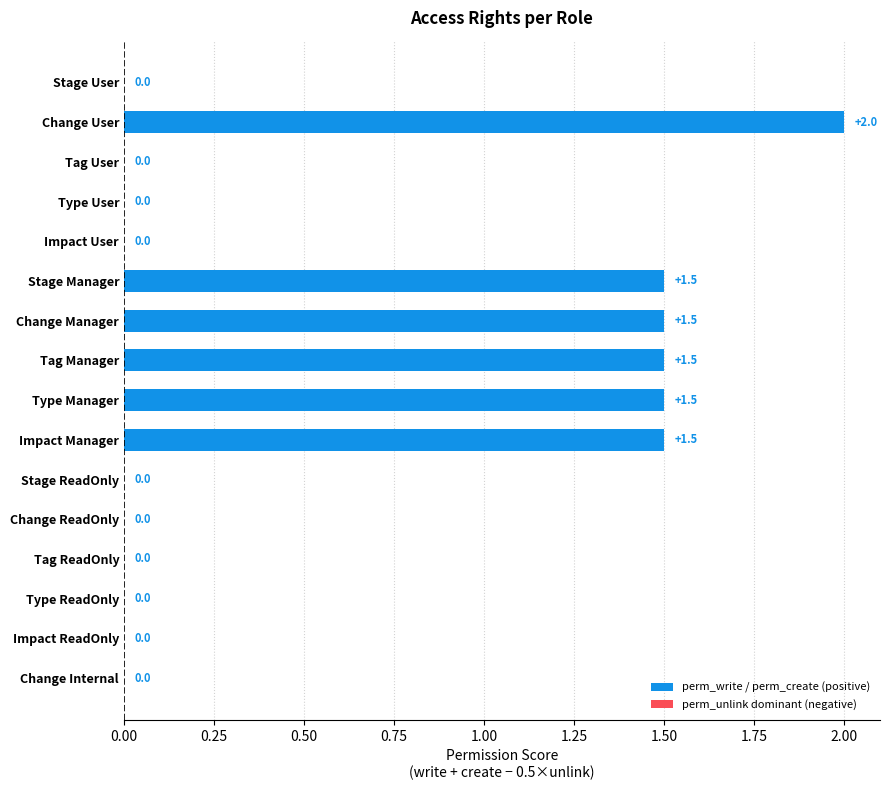

Between Change User and Tag User, which is larger?

Change User